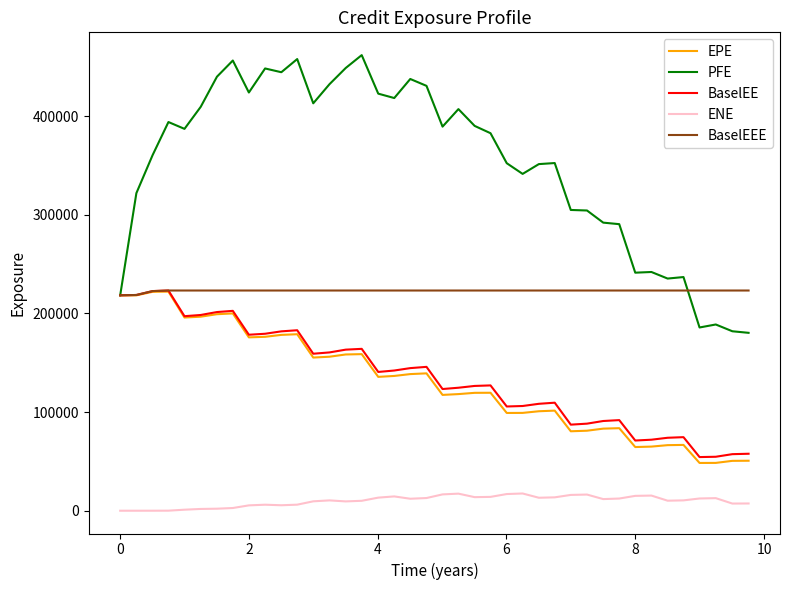

What is the average value of the BaselEE series?

135727.4